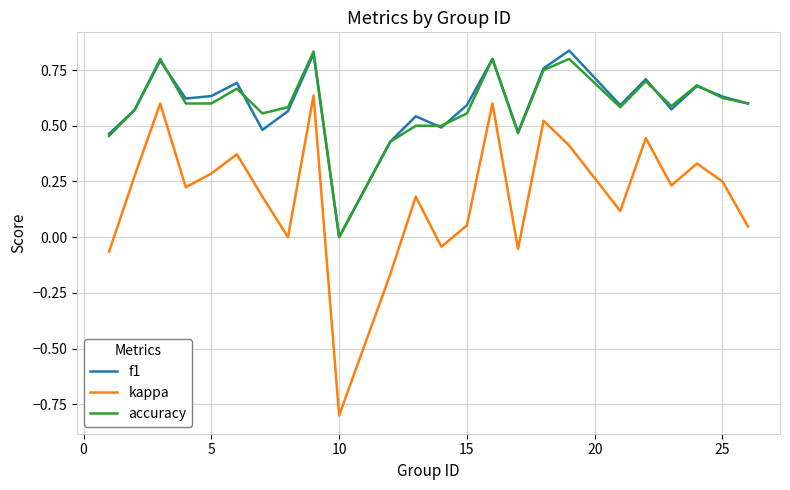

What are all the series names shown in the legend?

f1, kappa, accuracy